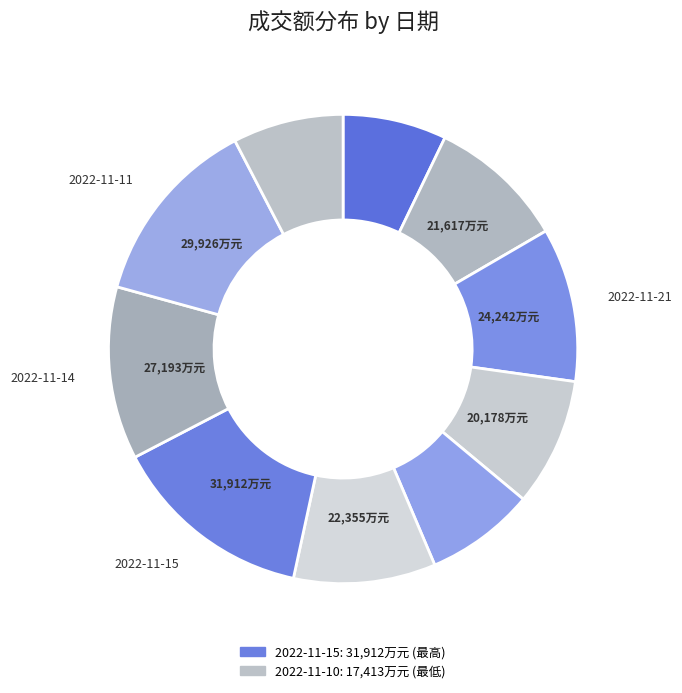

To the nearest percent, what is the average slice percentage?

10%